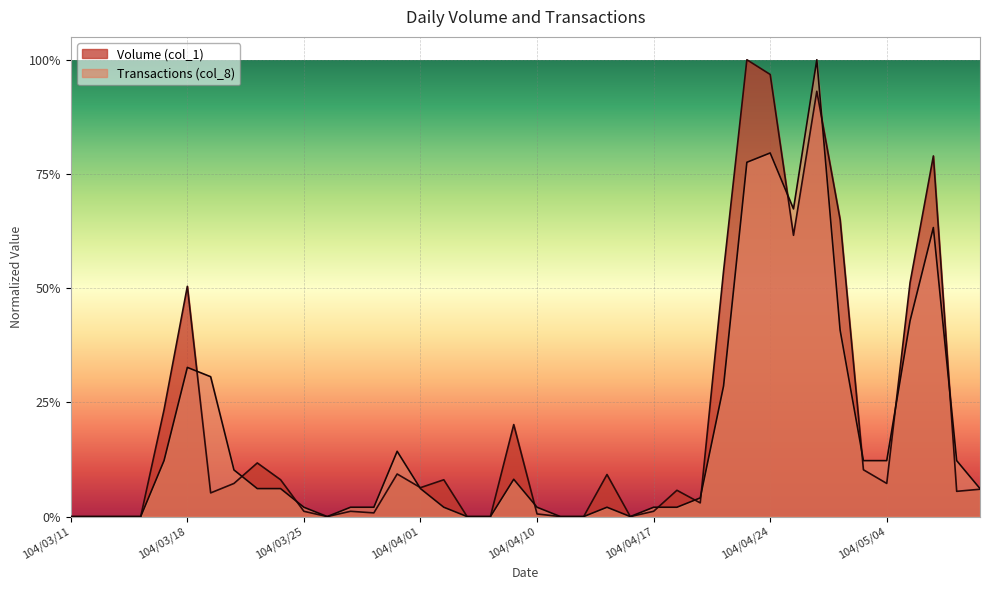

Where is Transactions (col_8) nearest to the value 0?

104/03/11